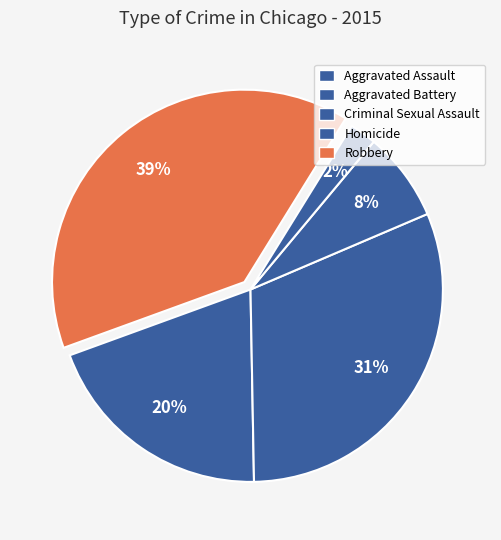

Is it true that Criminal Sexual Assault is 16% of the pie?

False